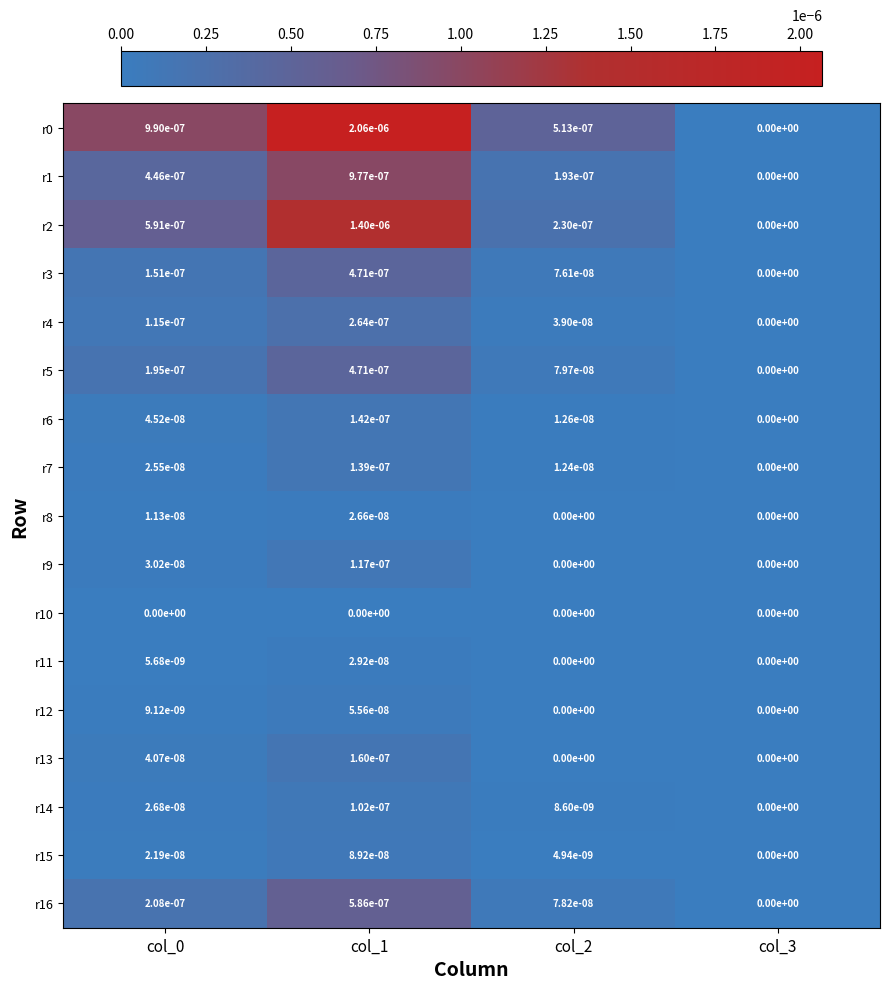

Is the value of r3 at col_1 greater than the value of r9 at col_2?

Yes